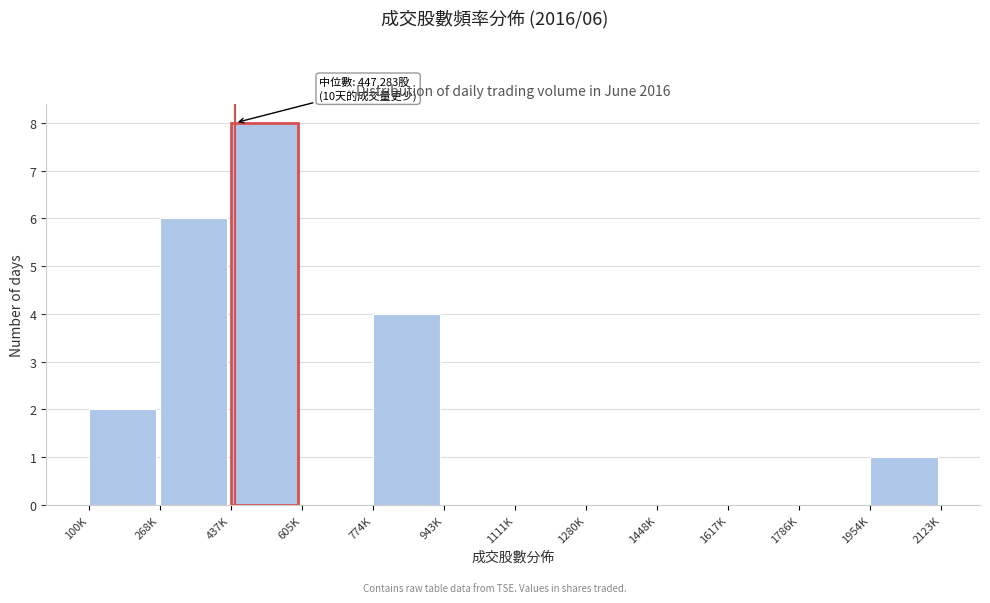

Reading right to left, what are all the values shown in this chart?

1954K=1	1786K=0	1617K=0	1448K=0	1280K=0	1111K=0	943K=0	774K=4	605K=0	437K=8	268K=6	100K=2